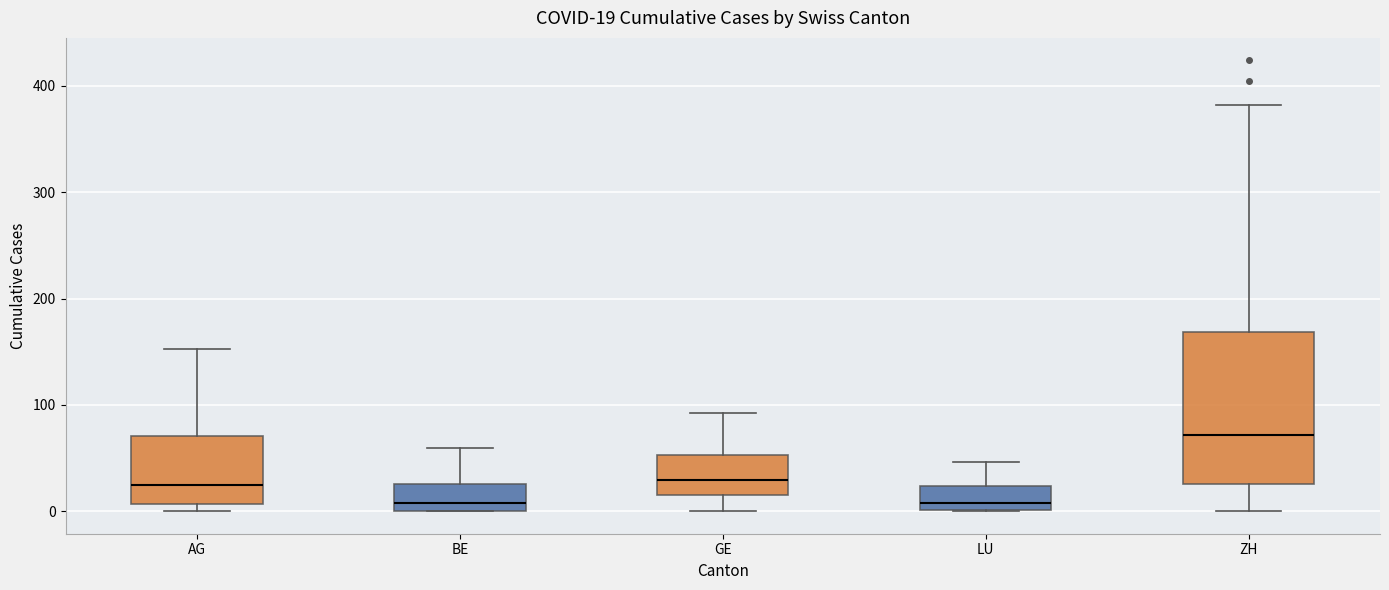

Comparing the boxes themselves (not the whiskers), which one is the tallest?

ZH